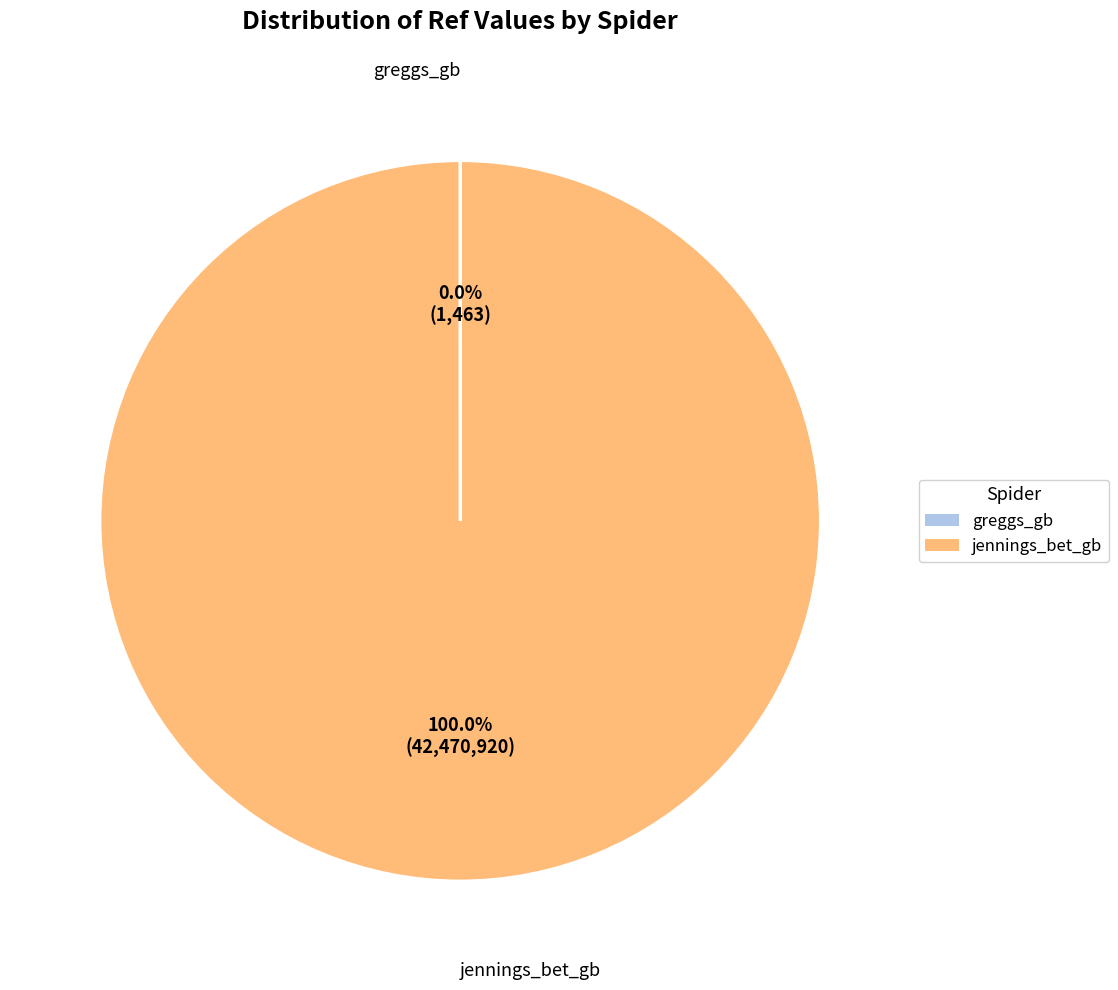

What is the largest slice in the pie chart?

jennings_bet_gb